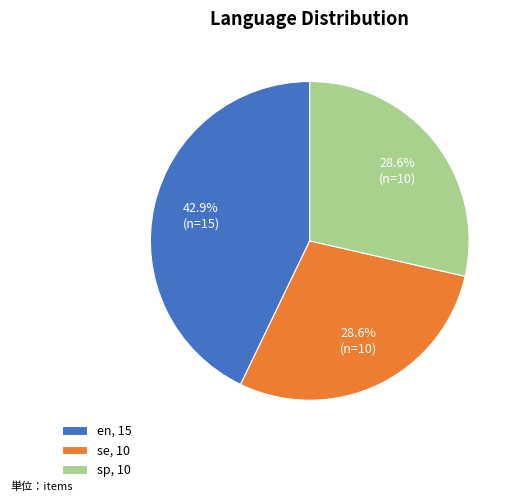

What percentage is the en slice, to the nearest percent?

43%